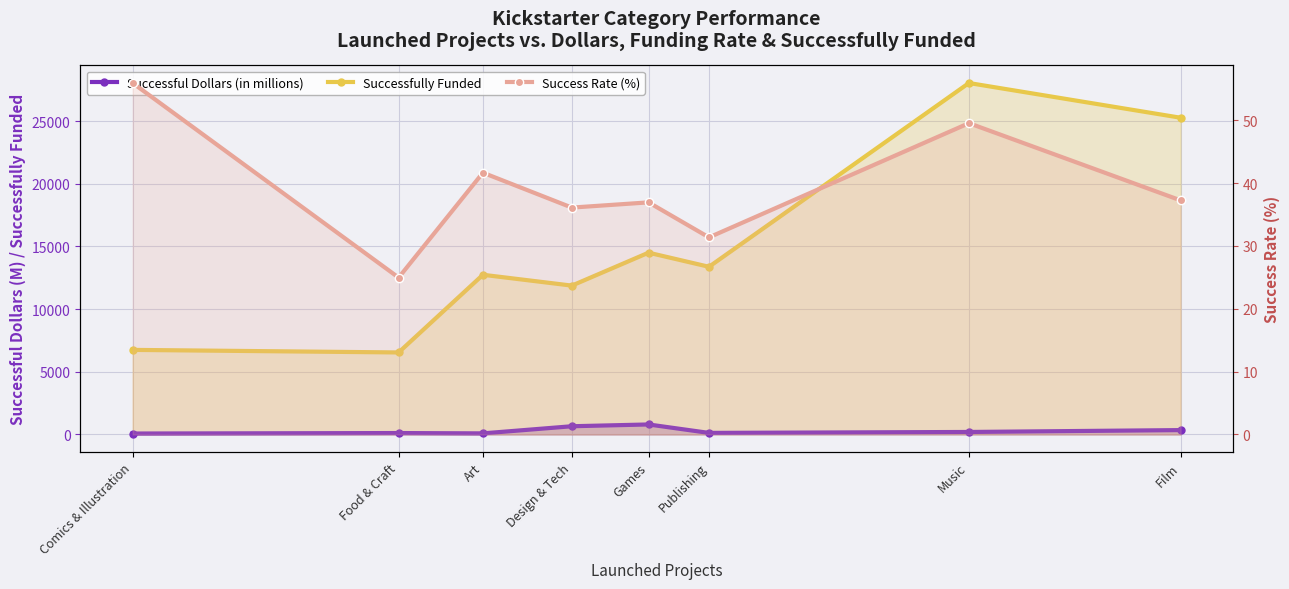

The value of Successfully Funded at Games is 14503.0. True or false?

True